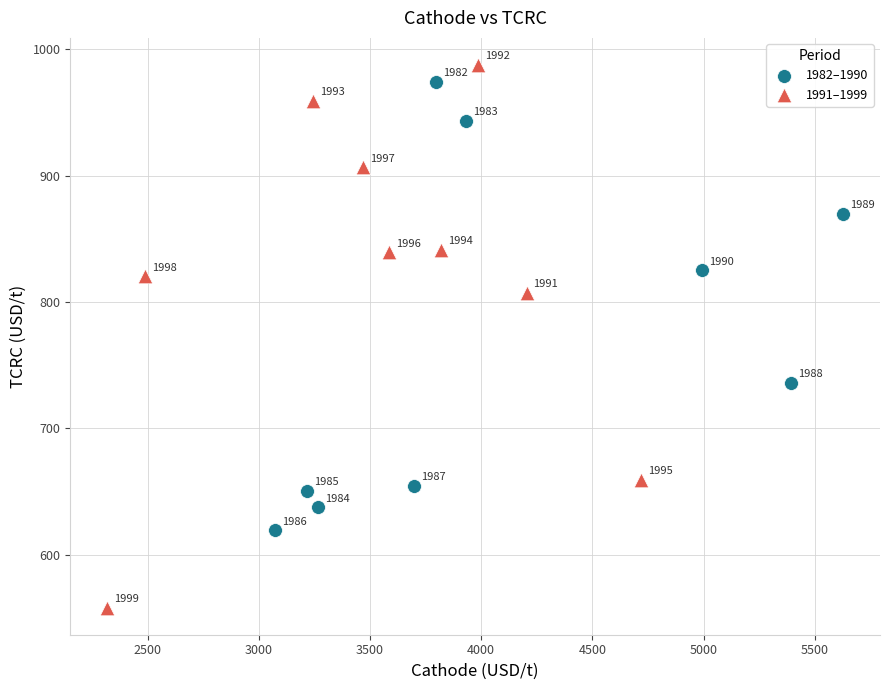

Which series has the largest Y range (max minus min)?

1991–1999